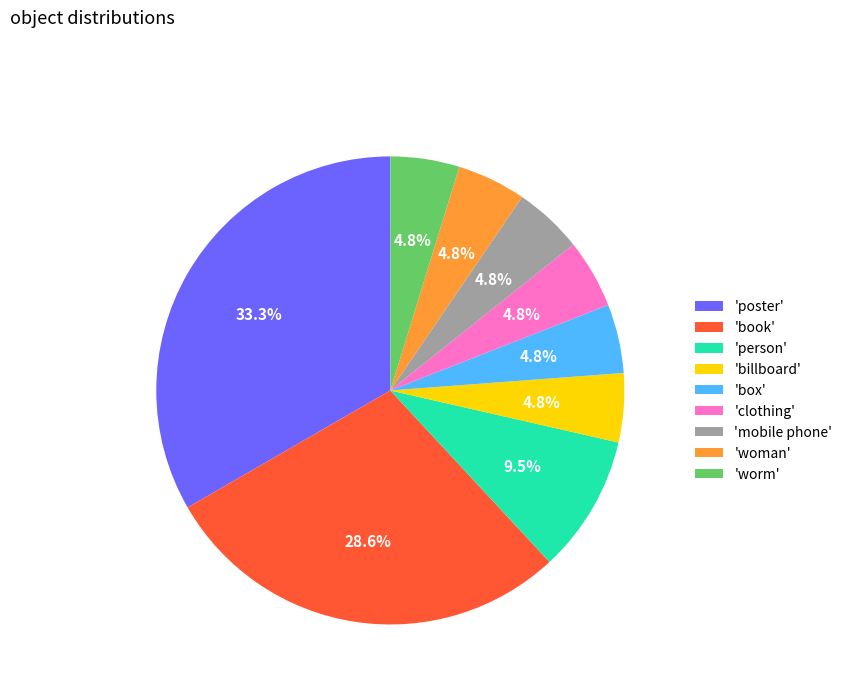

Does any single category account for the majority?

No